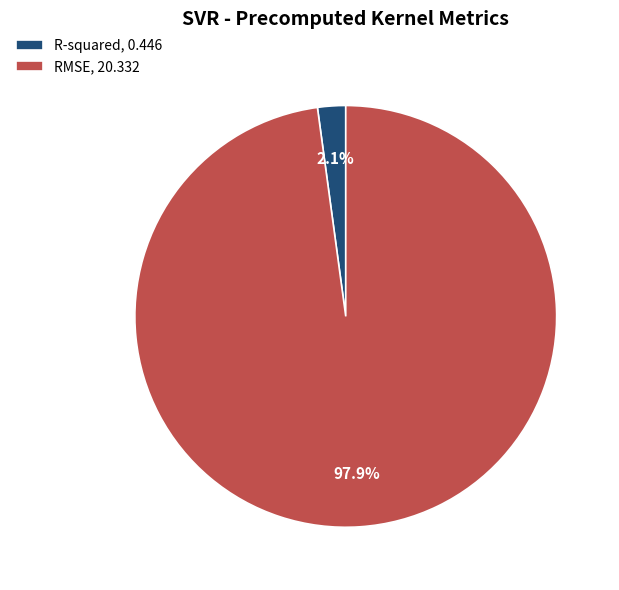

To the nearest percent, what percentage of the pie is RMSE?

98%